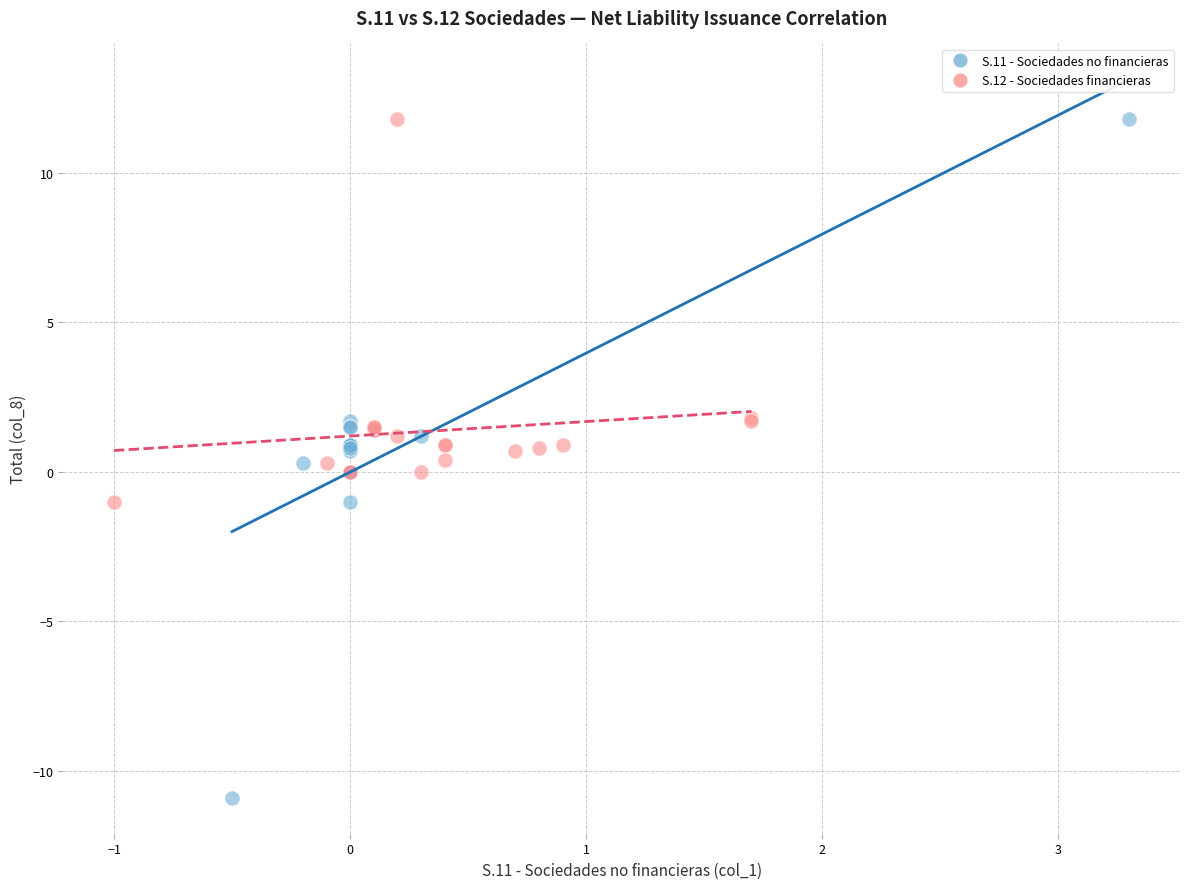

What are all the series names shown in the legend?

S.11 - Sociedades no financieras, S.12 - Sociedades financieras